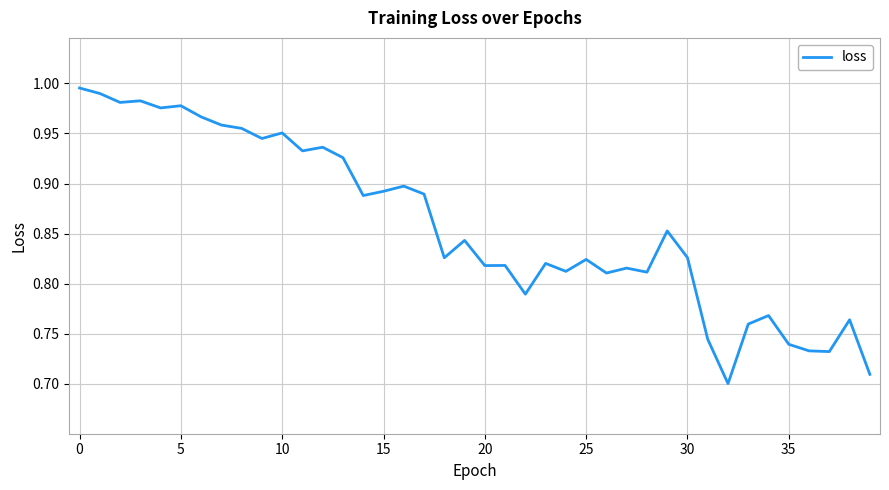

Is this an area chart (filled region under the line)?

No